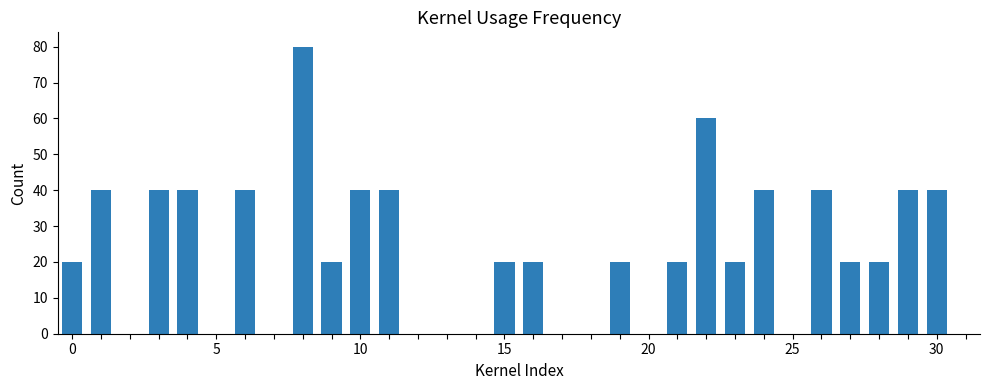

What is the maximum value shown in the chart?

80